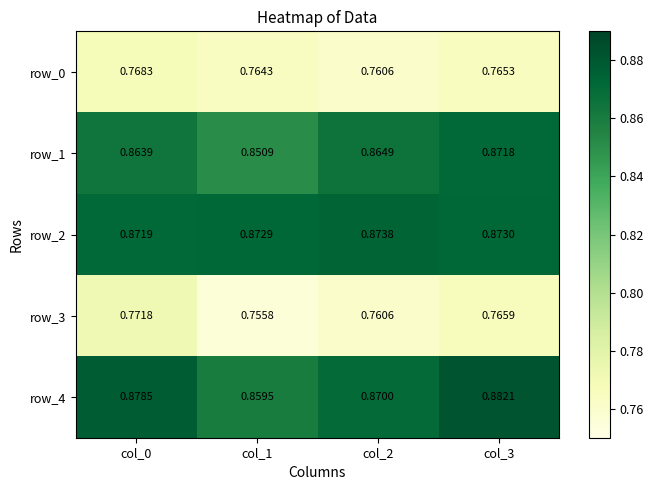

Which label corresponds to the largest value in the chart?

col_3